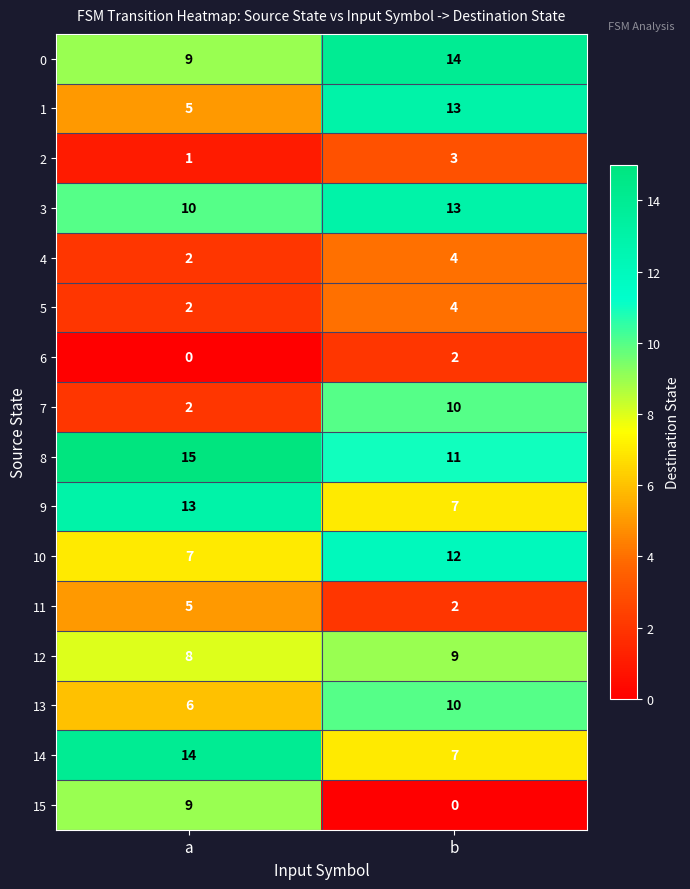

What is the difference between the highest and lowest values at a?

15